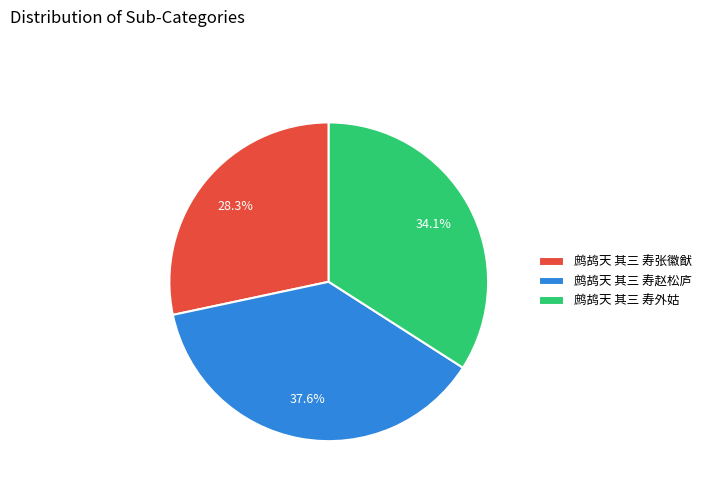

What is the ratio of the value at 鹧鸪天 其三 寿外姑 to the value at 鹧鸪天 其三 寿张徽猷?

1.2